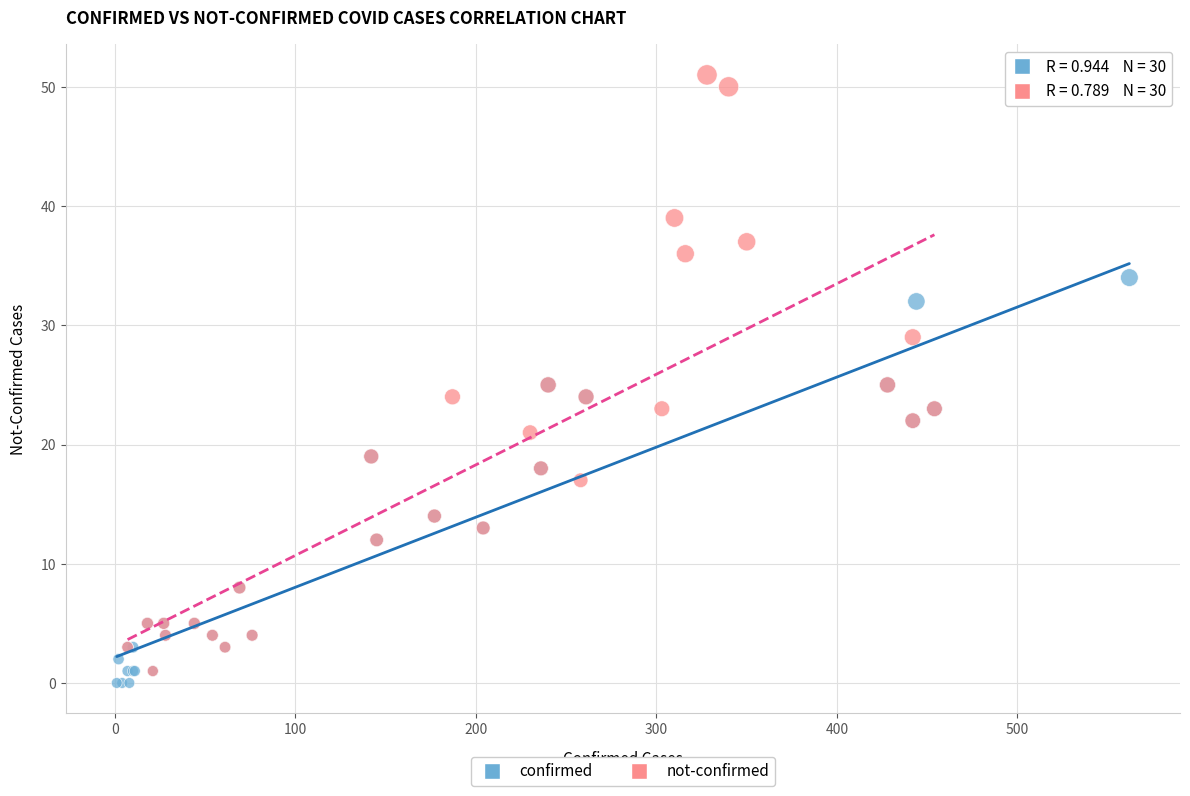

What are all the series names shown in the legend?

confirmed, not-confirmed